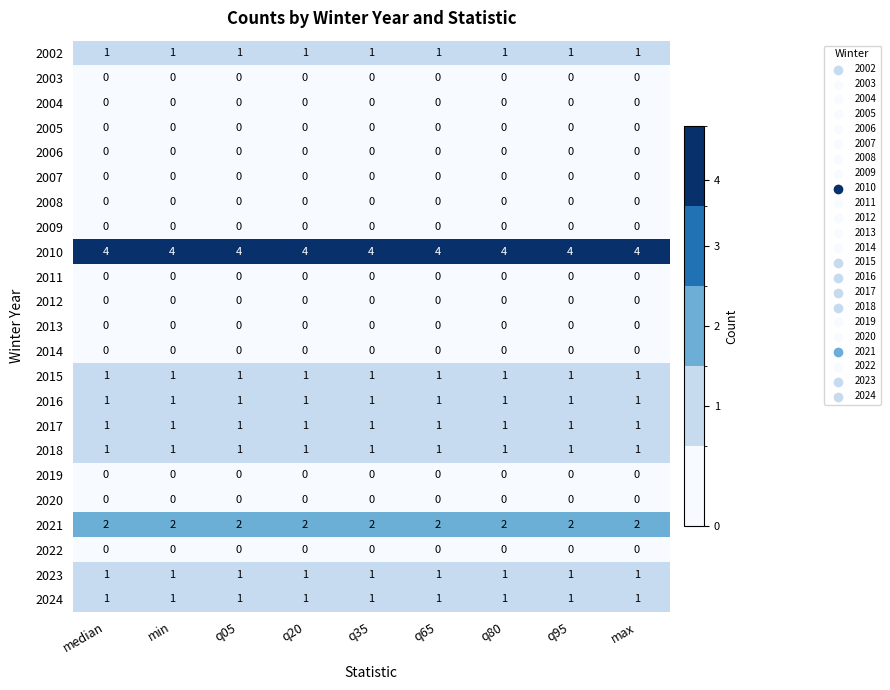

Is it true that 2018 equals 2 at min?

False